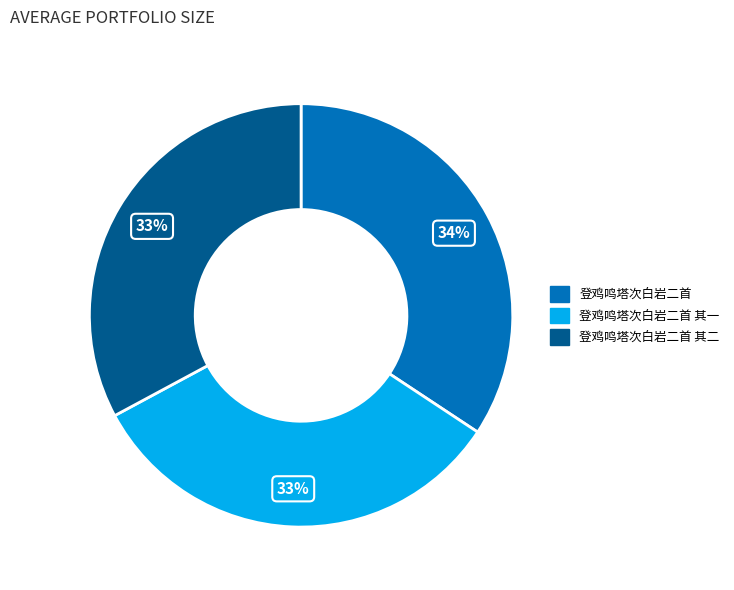

How many slices are in this pie chart?

3